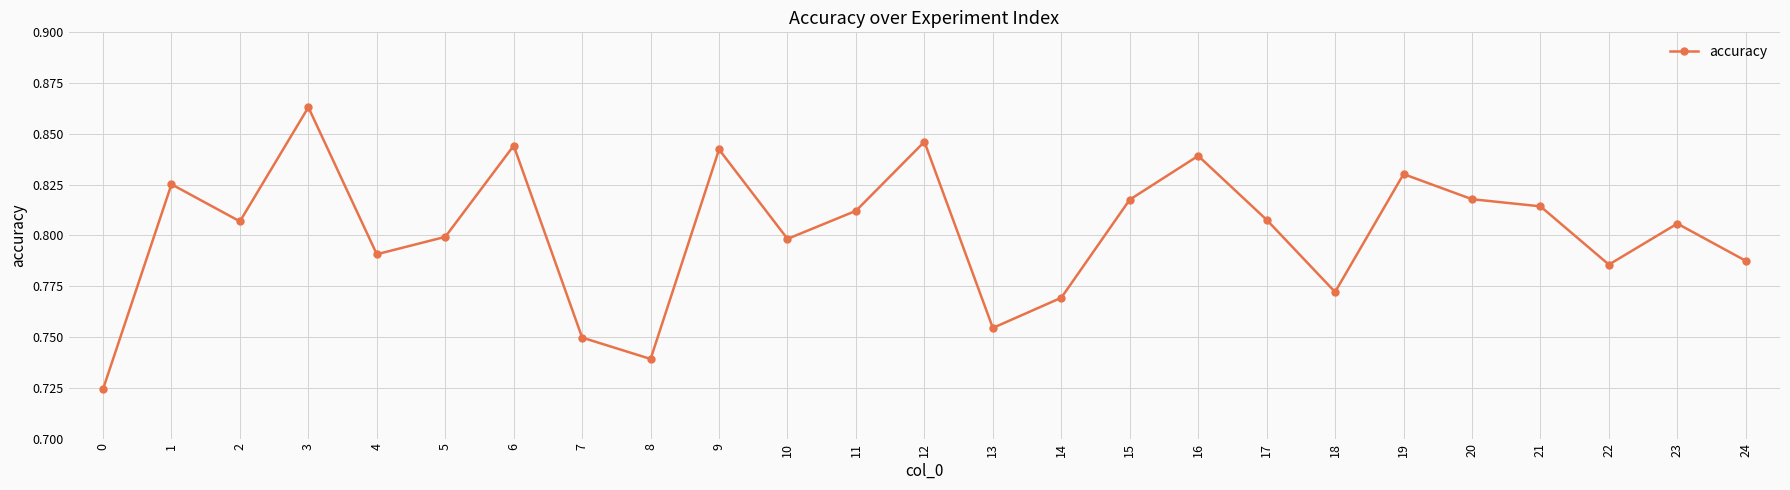

Which category has the highest value across all series?

3